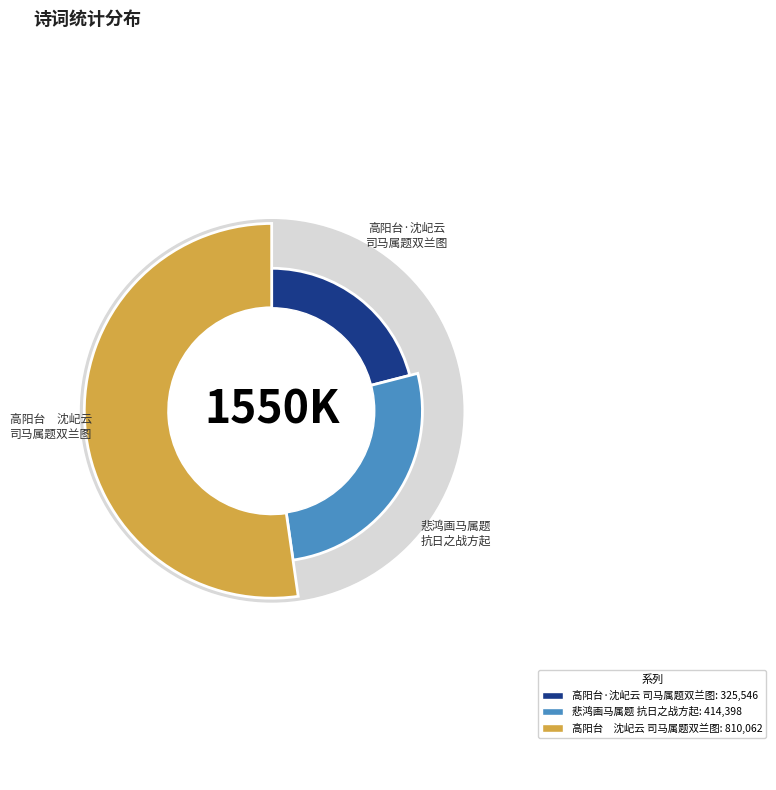

What percentage is the 高阳台　沈屺云司马属题双兰图并示寒食纪梦之刻次江铁君韵 slice, to the nearest percent?

52%